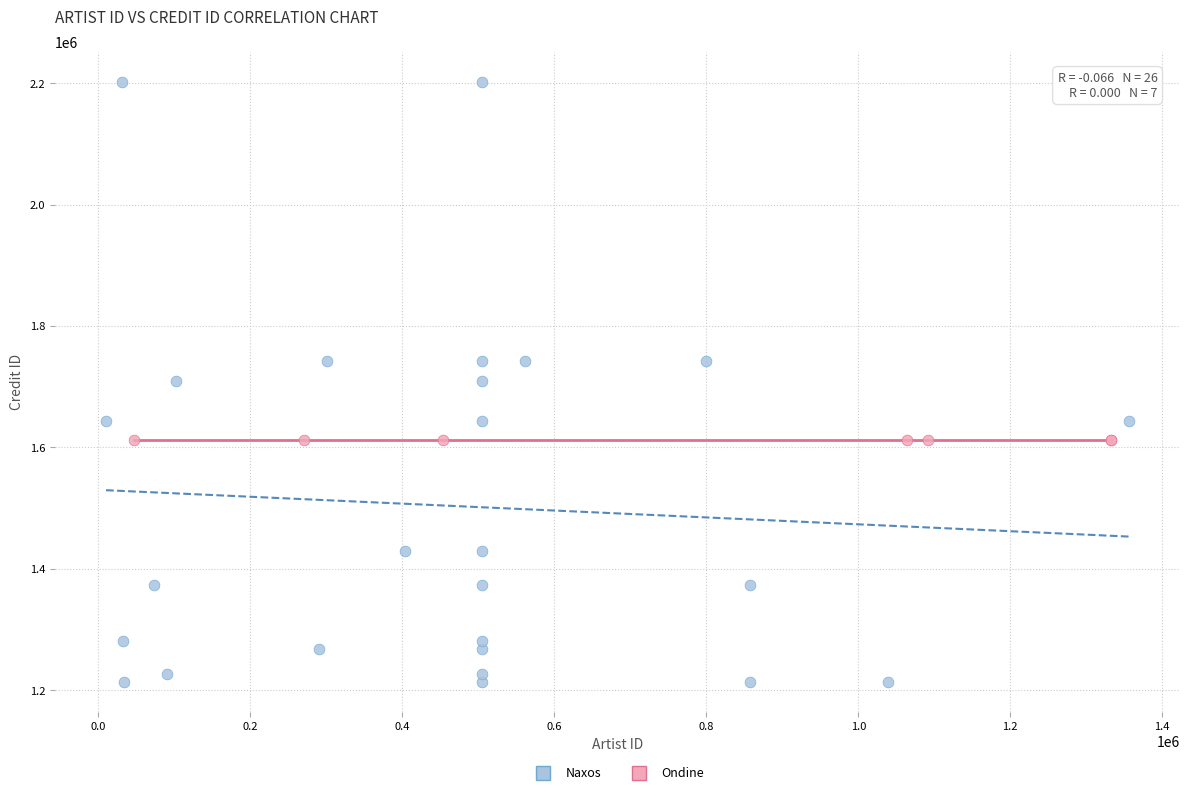

Which series reaches the minimum Y coordinate?

Naxos